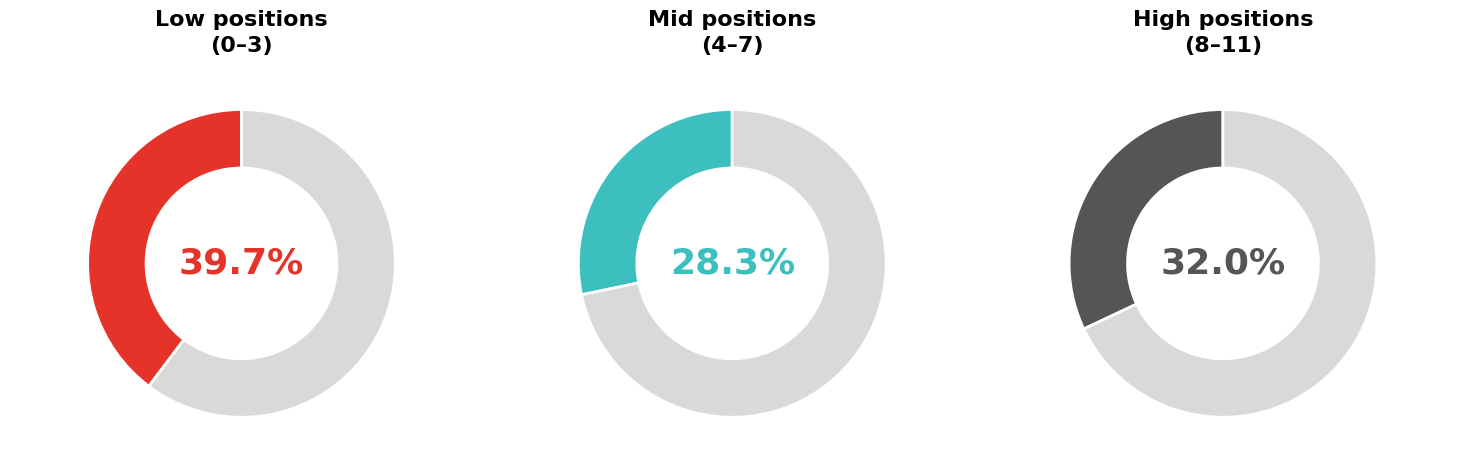

To the nearest percent, what is the difference between the Position 10 and Position 4 slice percentages?

3%